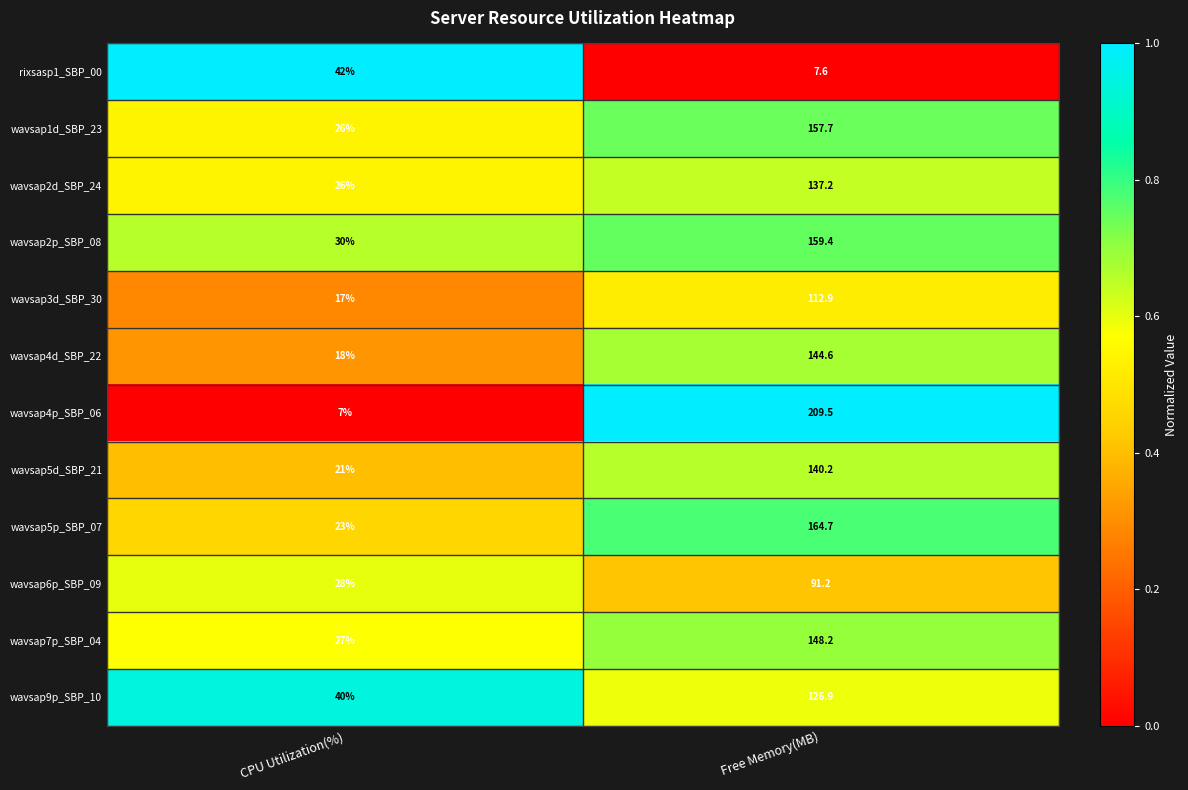

What is the maximum value shown in the chart?

209.5